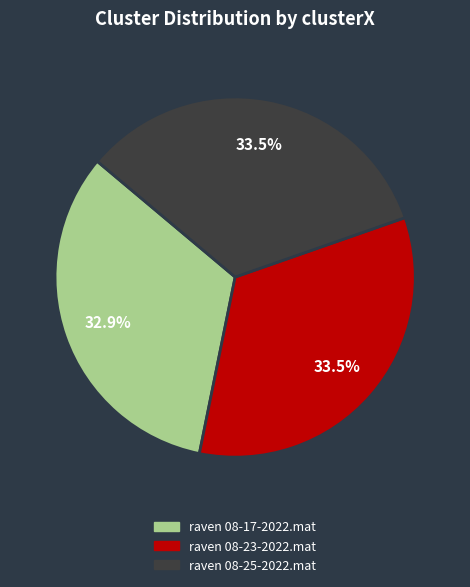

Which has a higher value, raven 08-17-2022.mat or raven 08-25-2022.mat?

raven 08-25-2022.mat